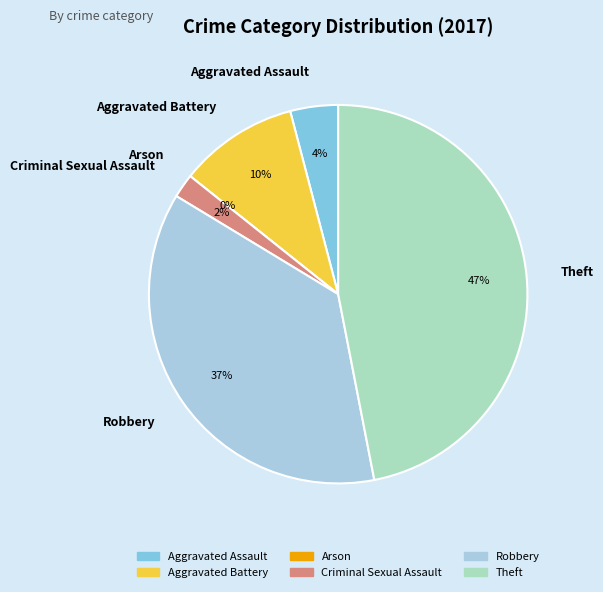

Which category has the smallest portion of the pie?

Arson